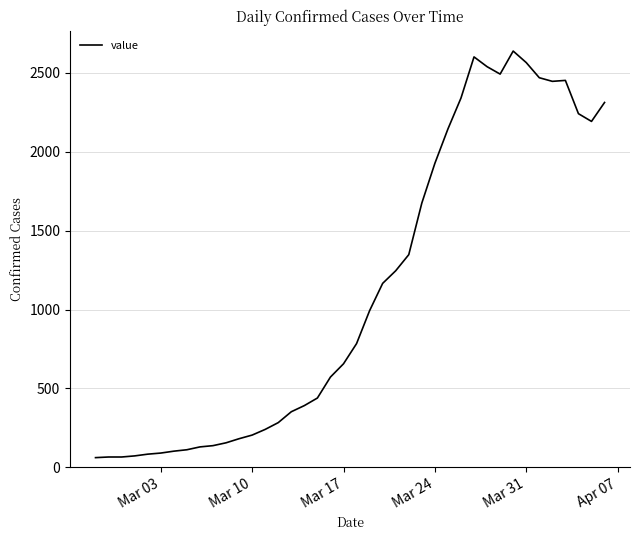

What is the minimum value shown in the chart?

61